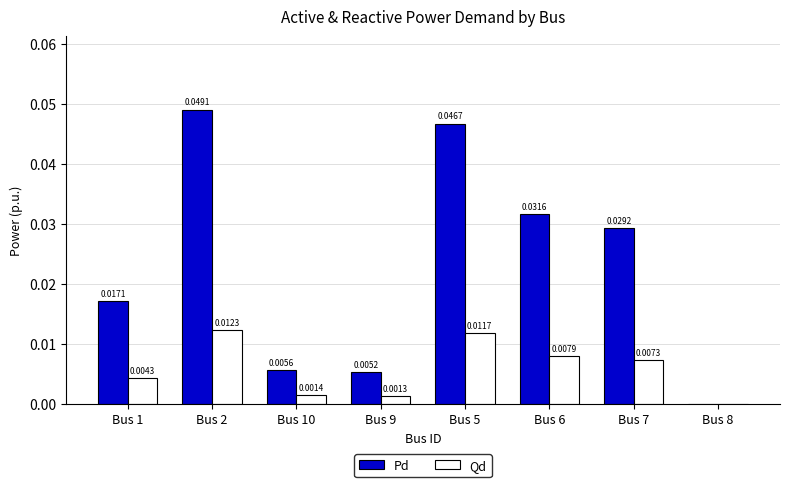

Is it true that Qd equals 0.0 at Bus 2?

True